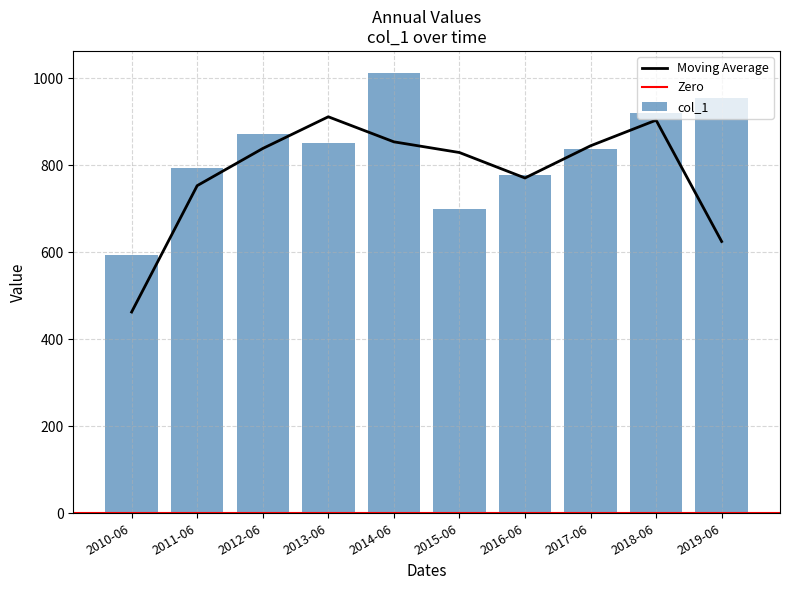

Which category has the lowest value in the col_1 series?

2010-06